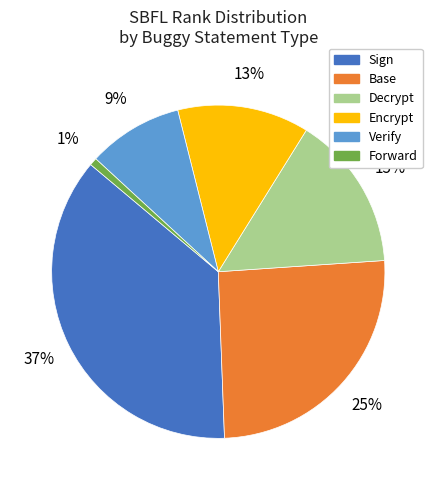

Combined, do Base and Encrypt account for over 50%?

No